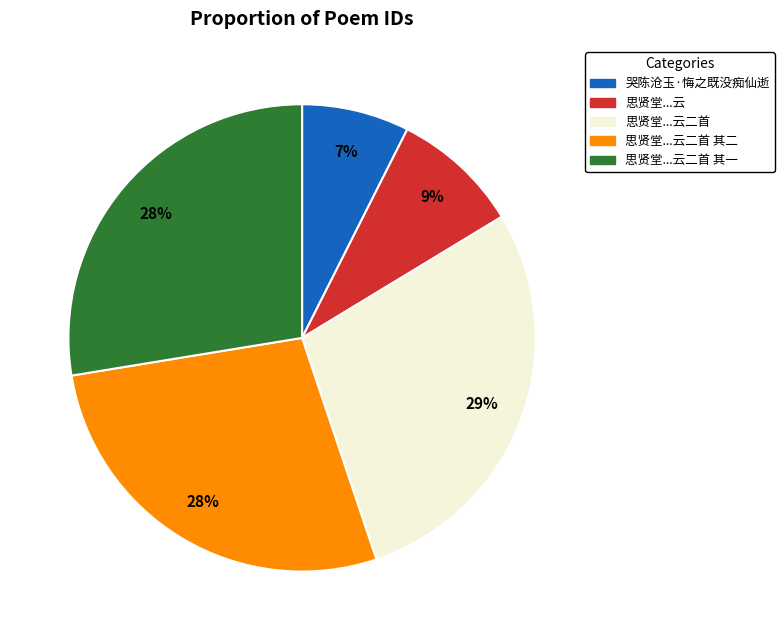

Which category has the smallest portion of the pie?

哭陈沧玉·悔之既没痴仙逝